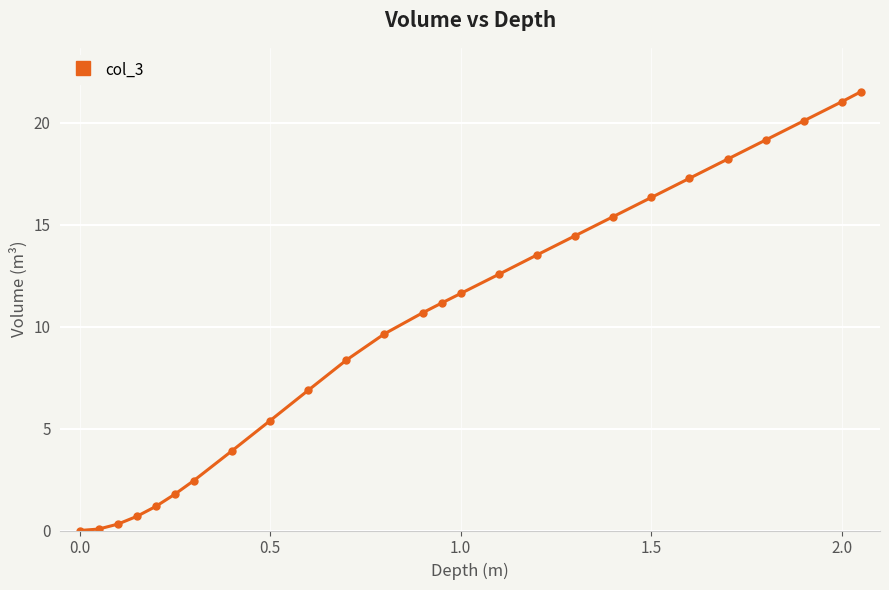

What is the difference between the maximum and second lowest values?

21.5